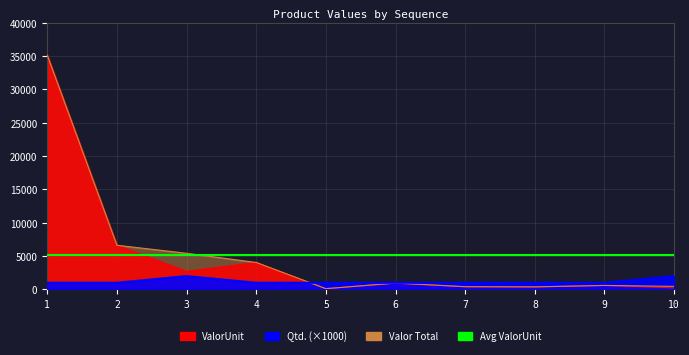

Which series has the largest total across all categories?

Valor Total